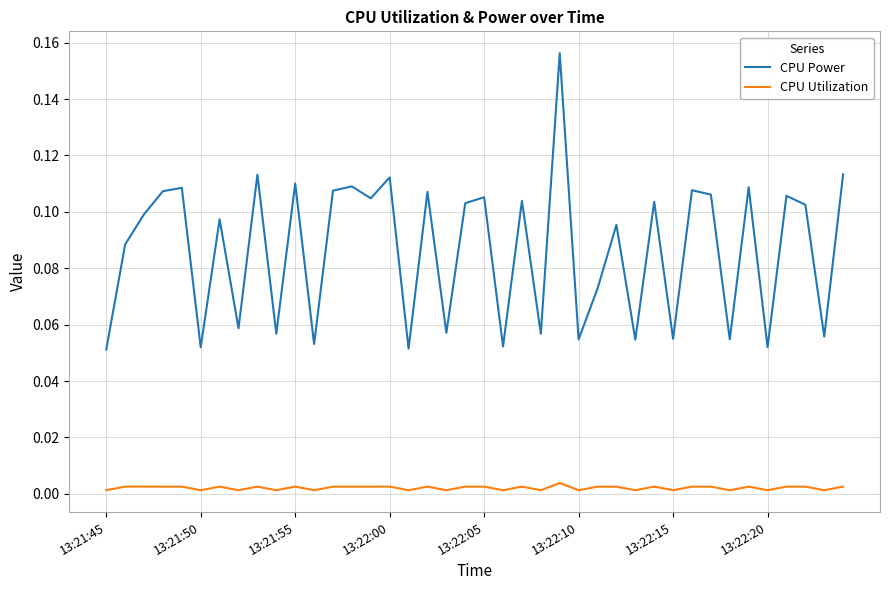

Which series has the widest spread of values?

CPU Power